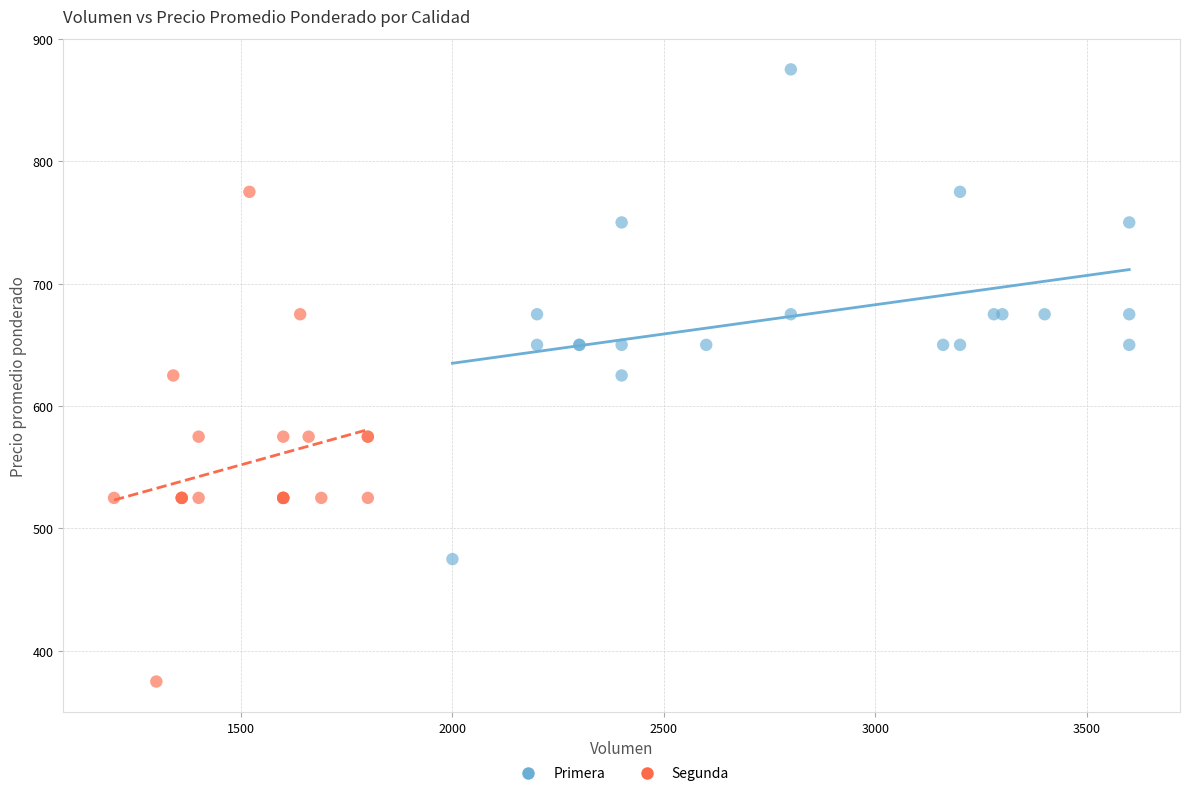

Which series contains the highest Y value?

Primera